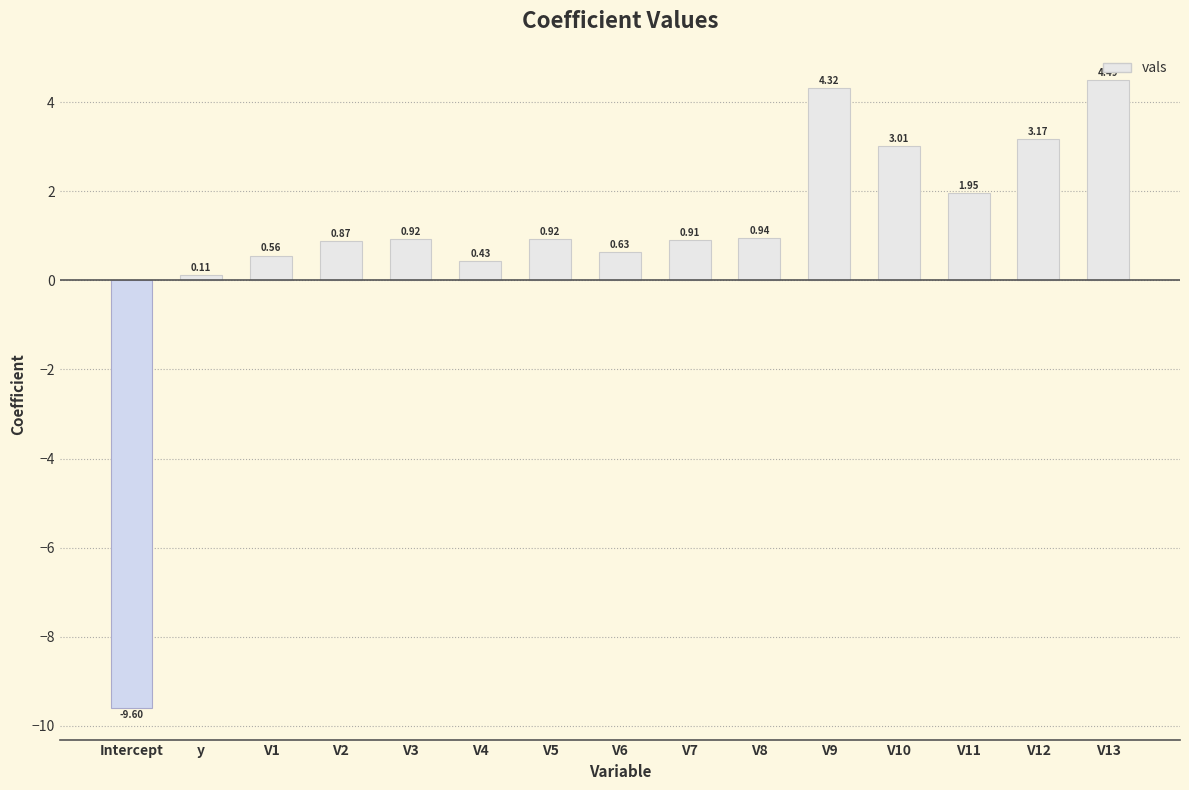

What is the greatest value displayed?

4.5